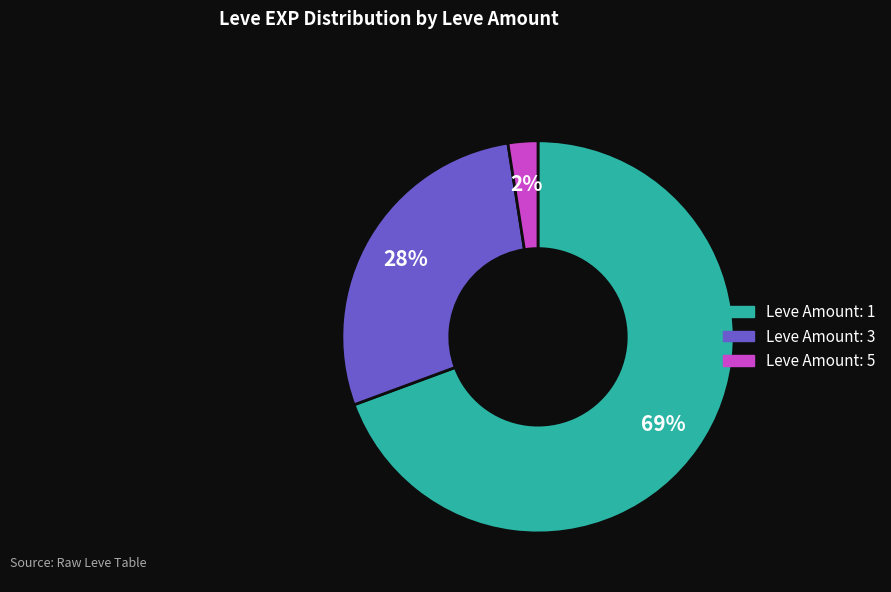

Is there a majority slice in this chart?

Yes